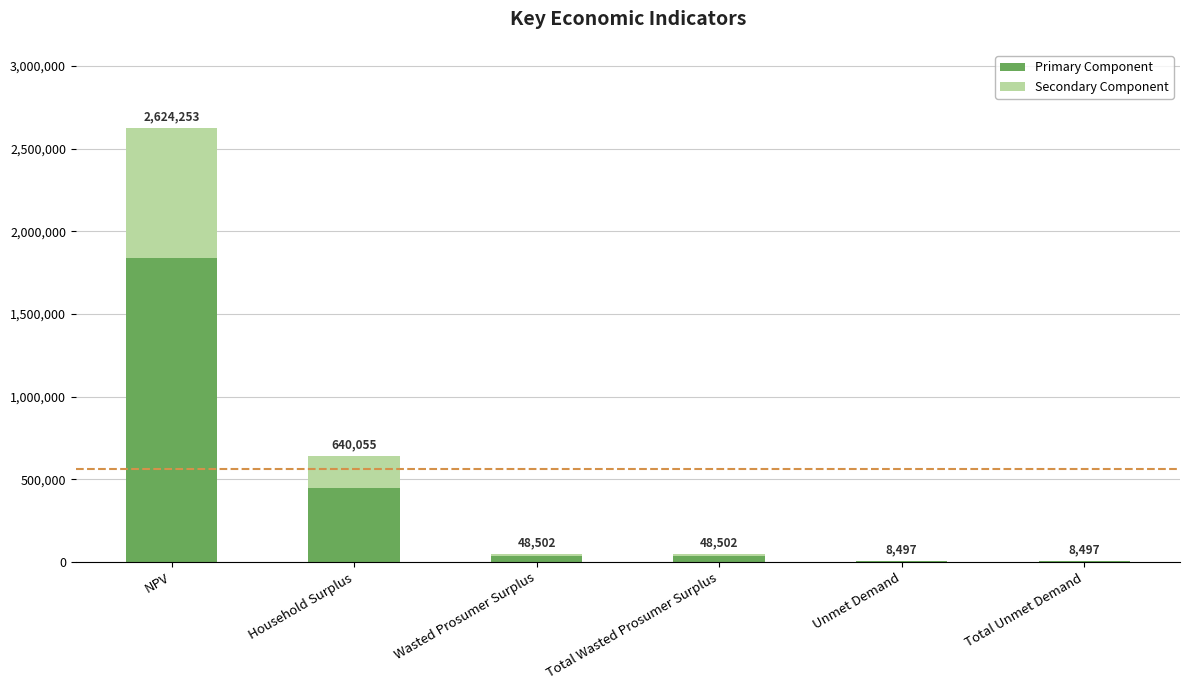

Which series has the largest total across all categories?

Primary Component